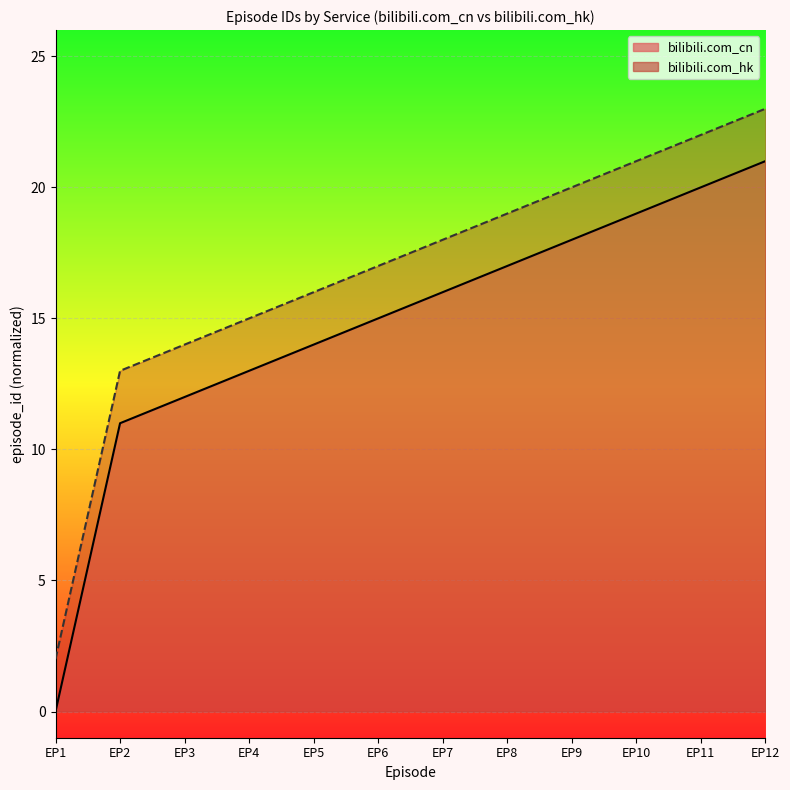

True or false: bilibili.com_hk and bilibili.com_cn intersect in this chart.

False